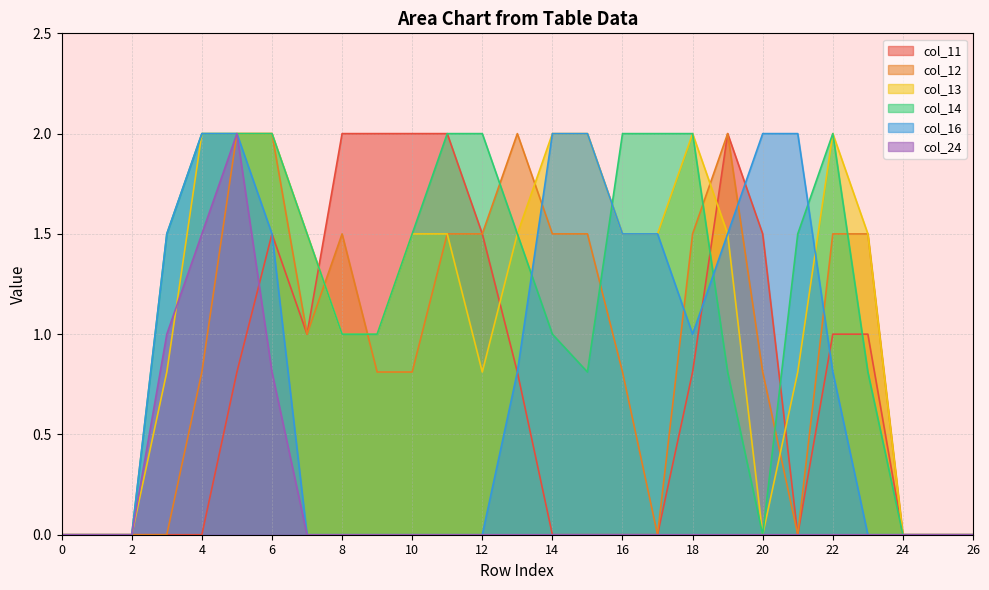

At which category is the sum across all series the highest?

5